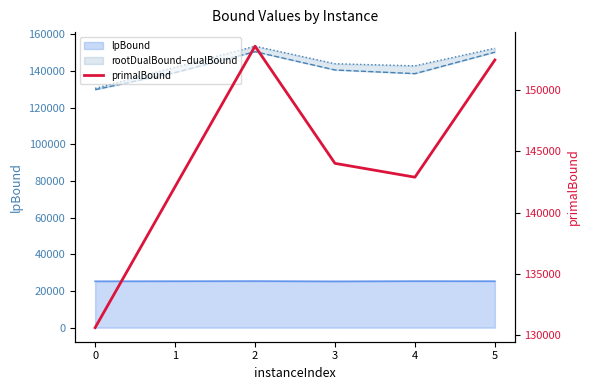

What is the difference between the values at 3 and 2?

9579